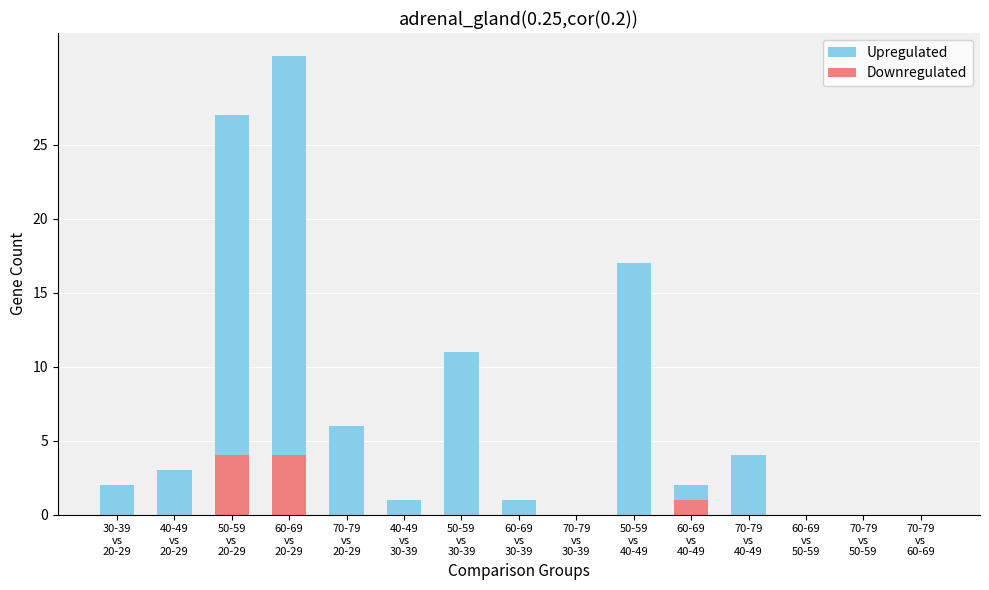

Are the bars horizontal?

No